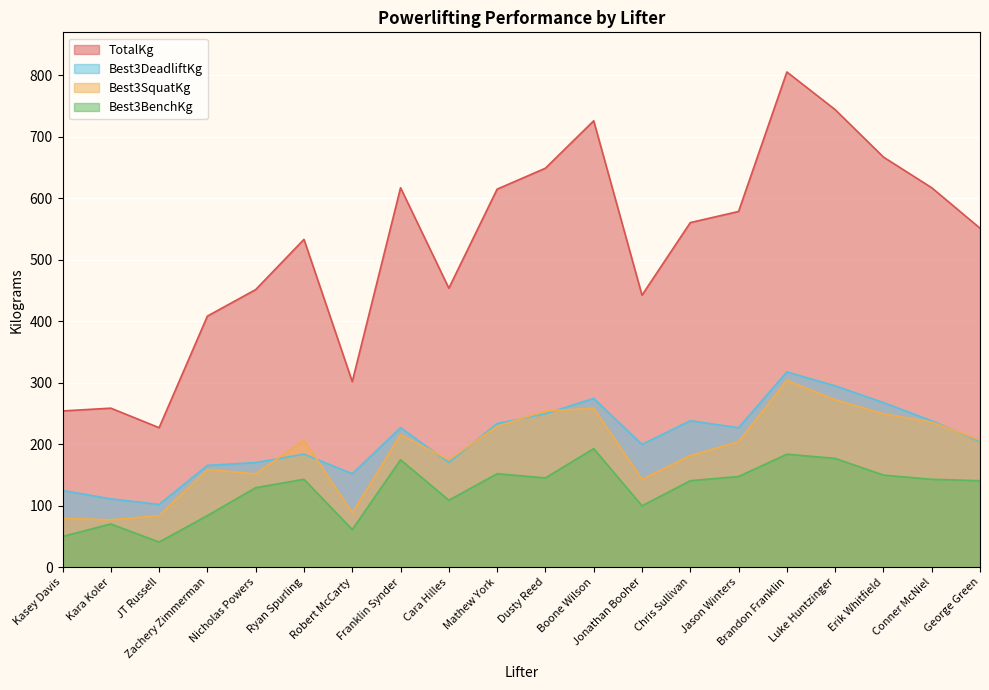

True or false: Best3DeadliftKg and Best3BenchKg cross at least once.

False